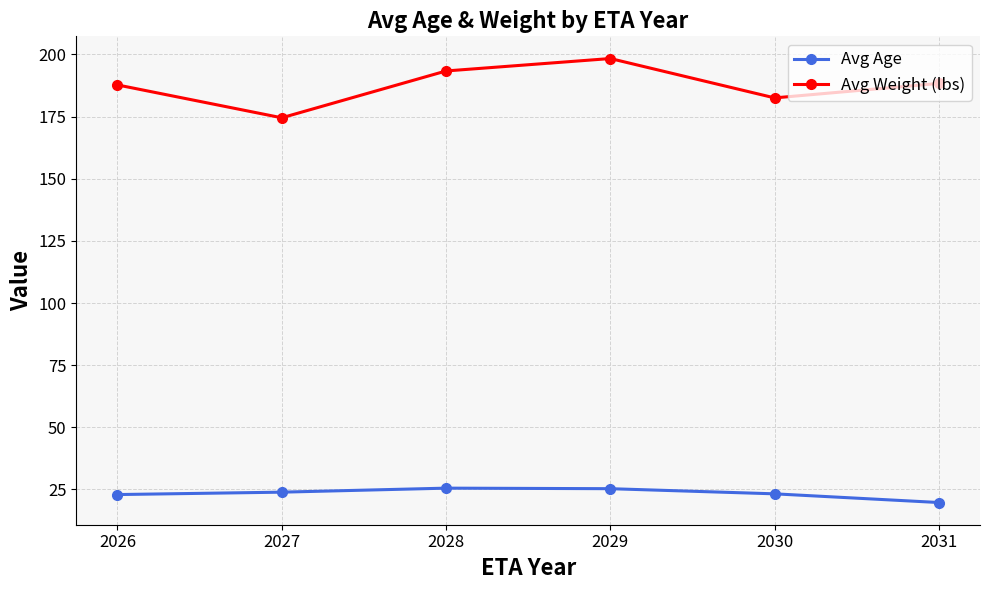

True or false: Avg Age has a value of 19.8 at 2031.

True